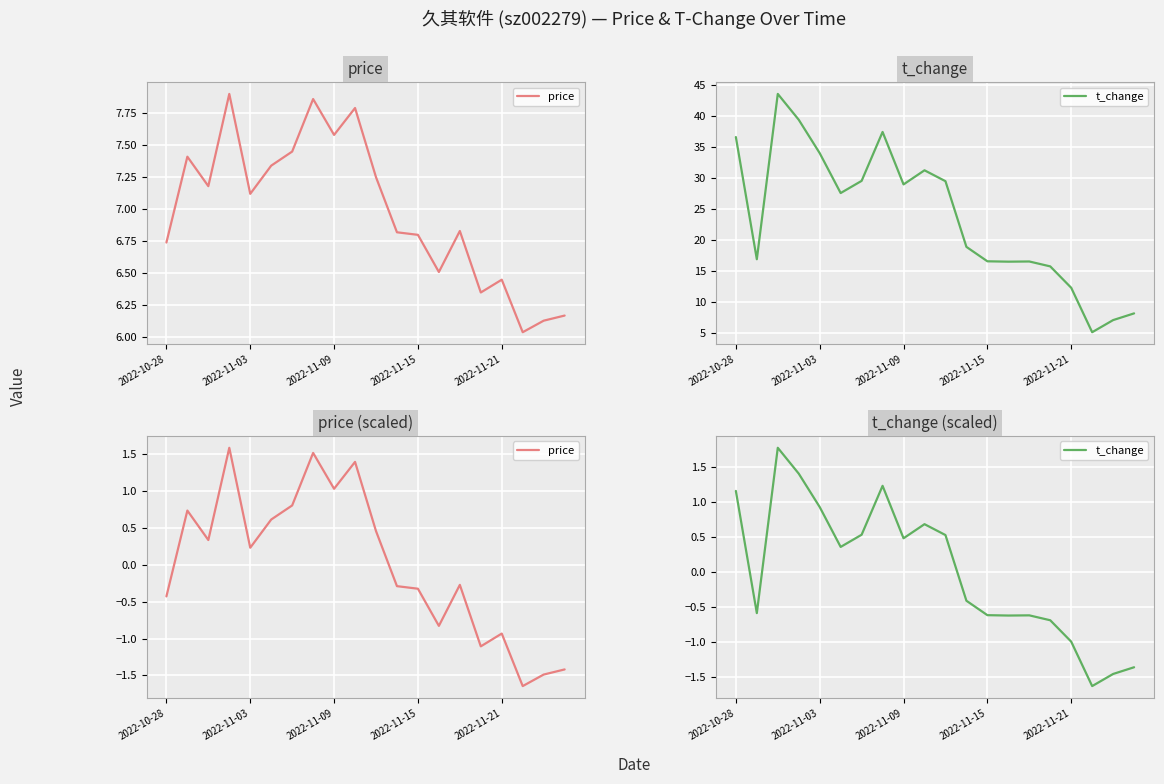

What is the total value across all series at 7?

2.7